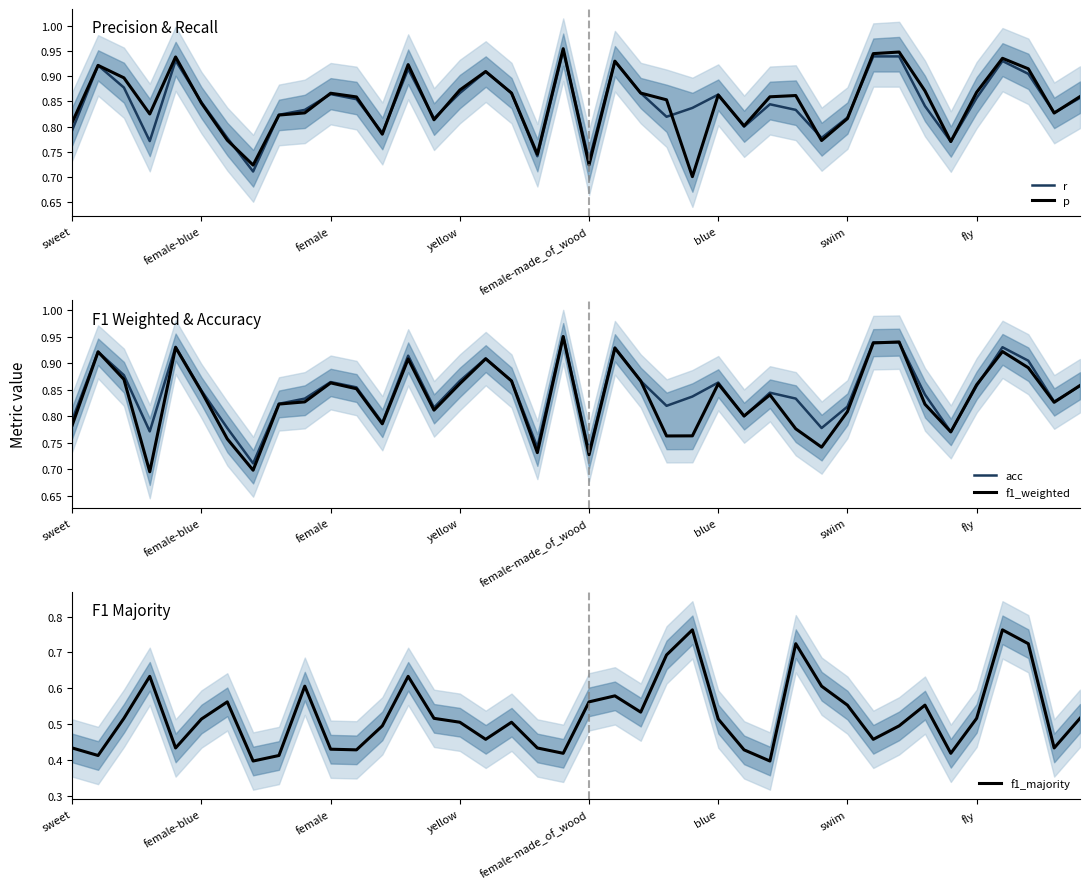

In acc, how many points are lower than both neighbors (excluding endpoints)?

11